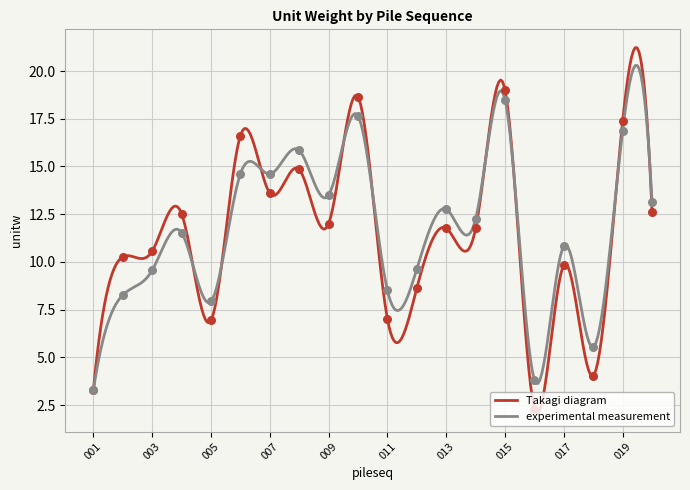

Which series contains the lowest Y value?

Takagi diagram